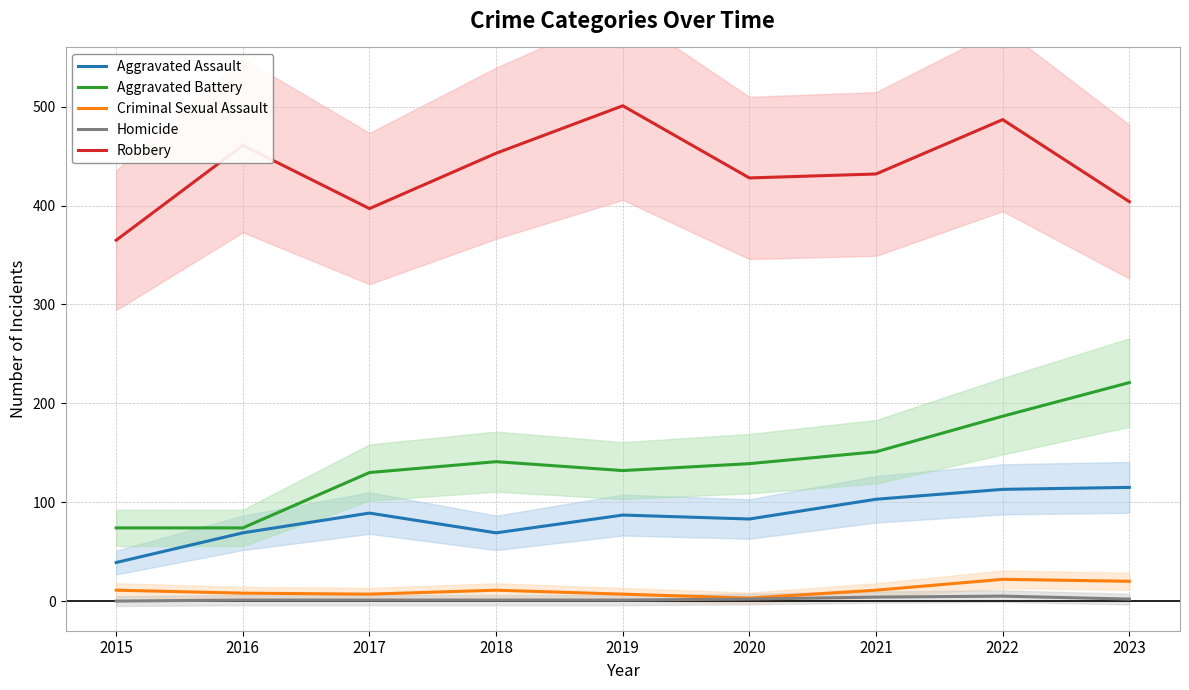

At 2022, list the series in order from smallest to largest.

Homicide, Criminal Sexual Assault, Aggravated Assault, Aggravated Battery, Robbery